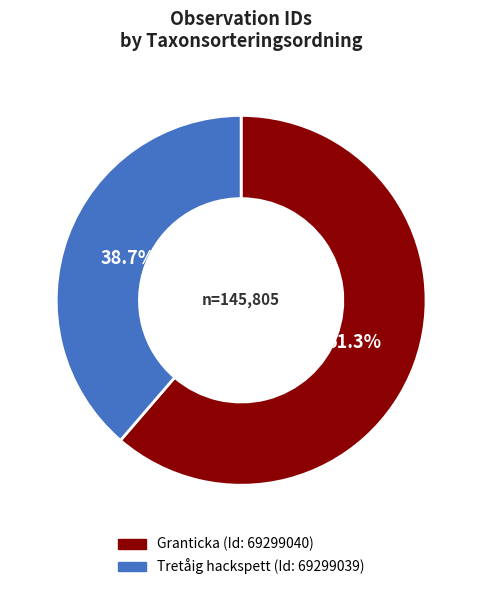

Does any single category account for the majority?

Yes